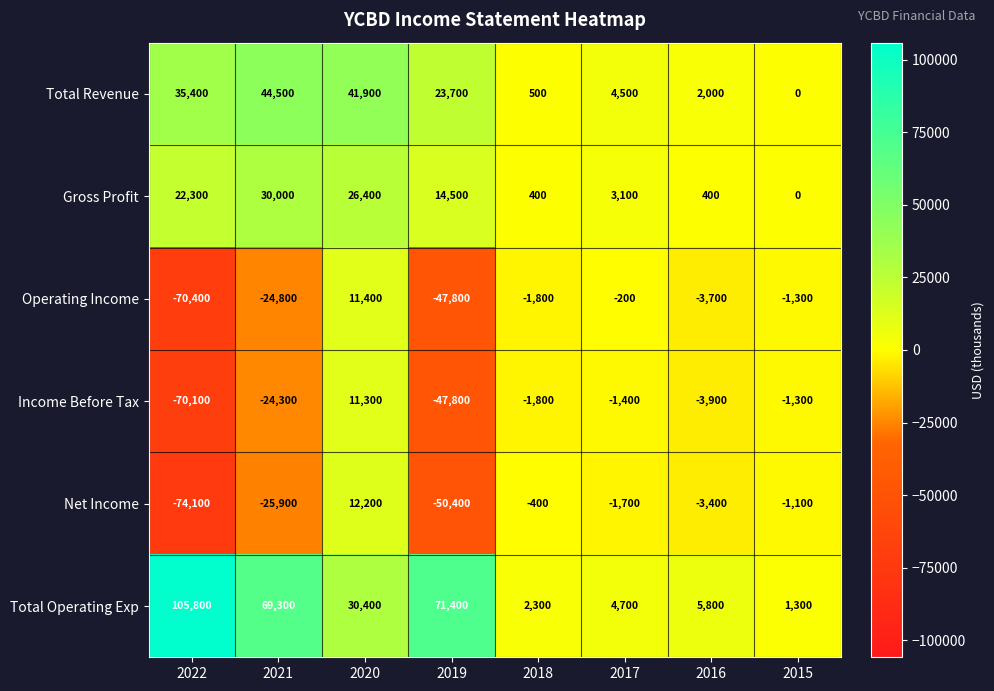

What is the lowest value of the Net Income series?

-74100